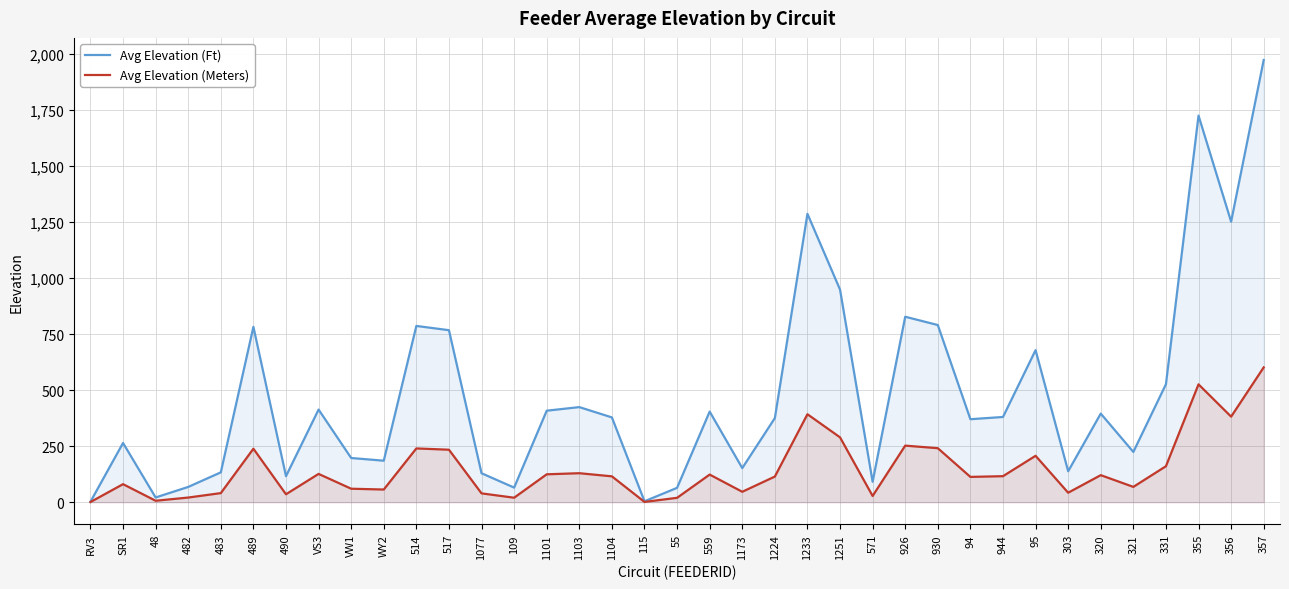

Where is the first local minimum for Avg Elevation (Ft)?

48